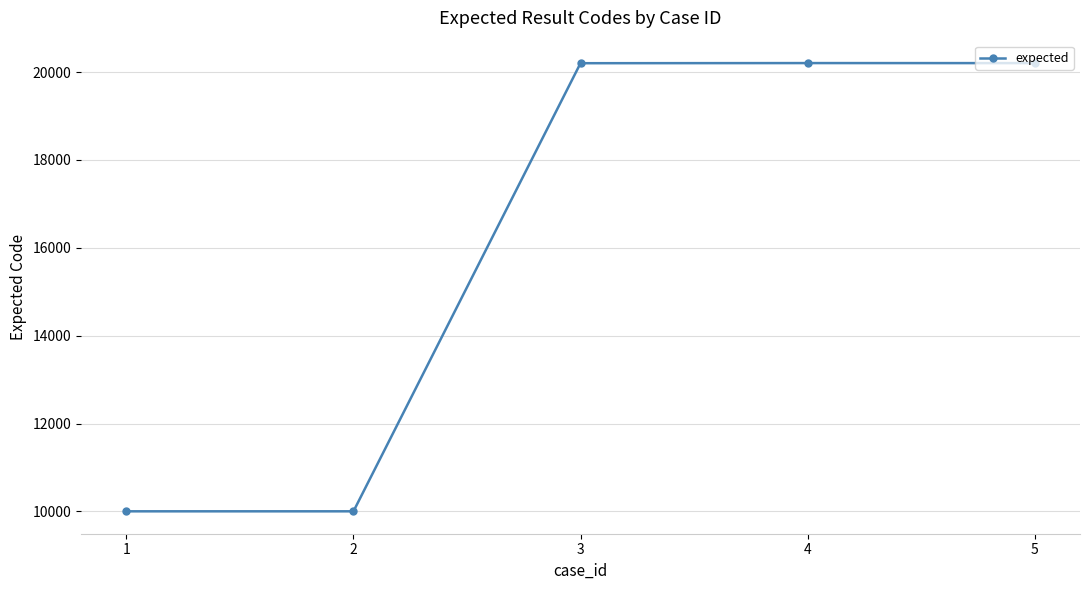

Is it true that the value at 1 is 10001?

True